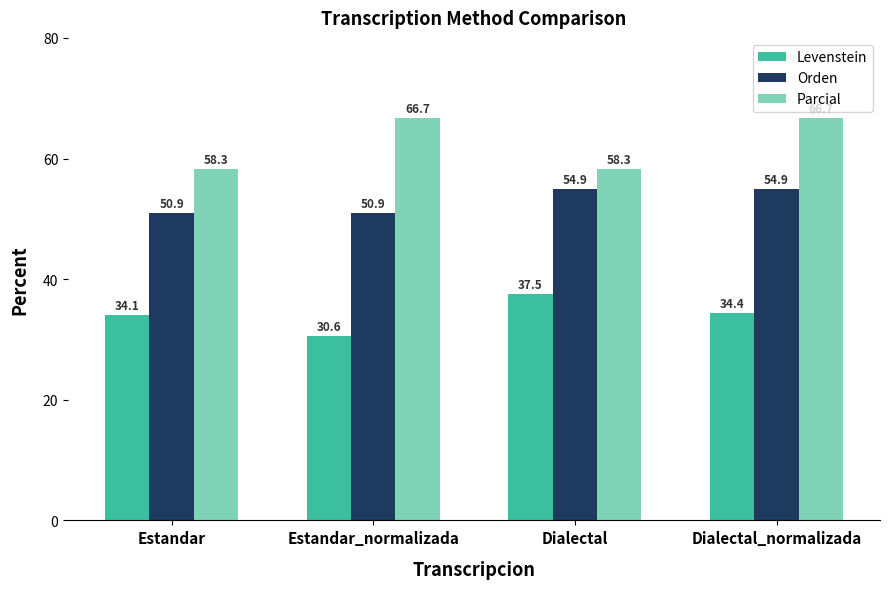

Rank the series by their maximum value, from lowest to highest.

Levenstein, Orden, Parcial